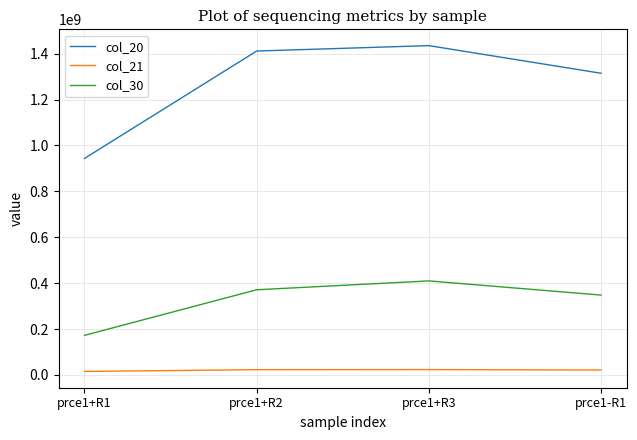

What position from the left is prce1-R1?

4